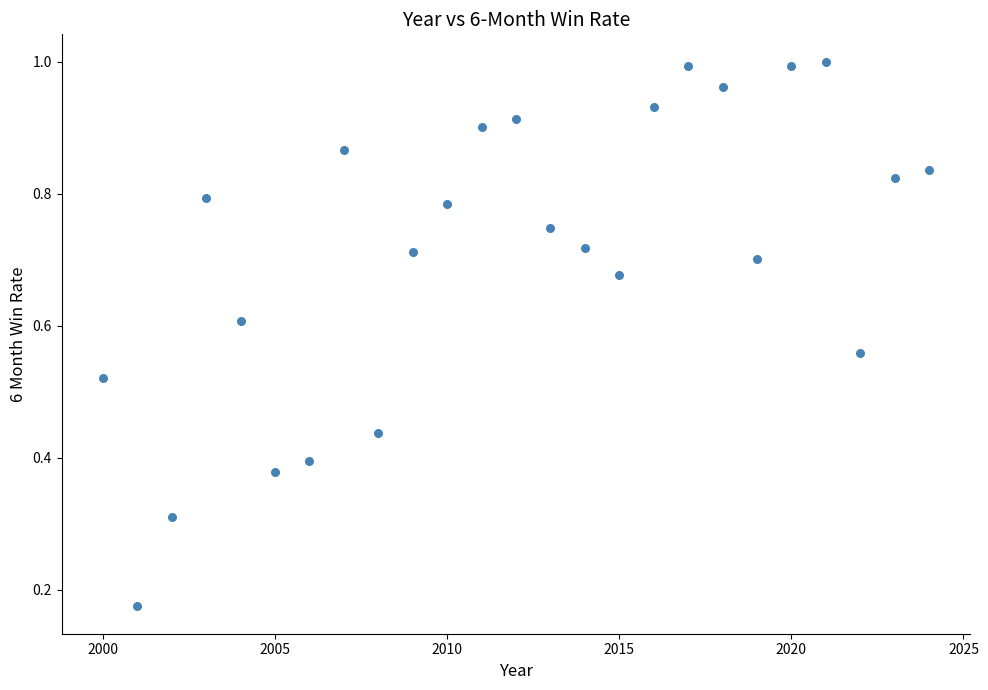

What is the range of X values (max minus min)?

24.0